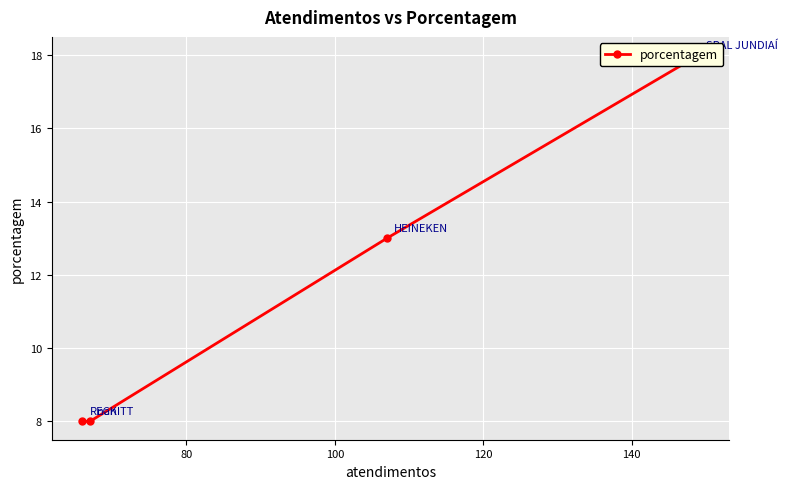

What is the difference between the second highest and second lowest values?

5